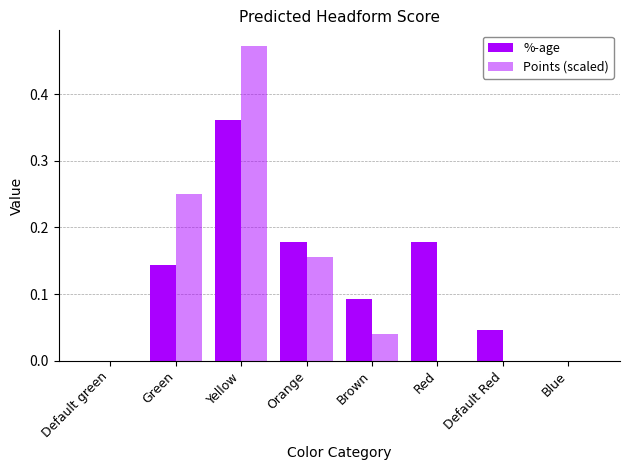

Reading left to right, list all the values displayed in this chart.

%-age: 0.0	0.1	0.4	0.2	0.1	0.2	0.0	0.0
Points (scaled): 0.0	0.2	0.5	0.2	0.0	0.0	0.0	0.0